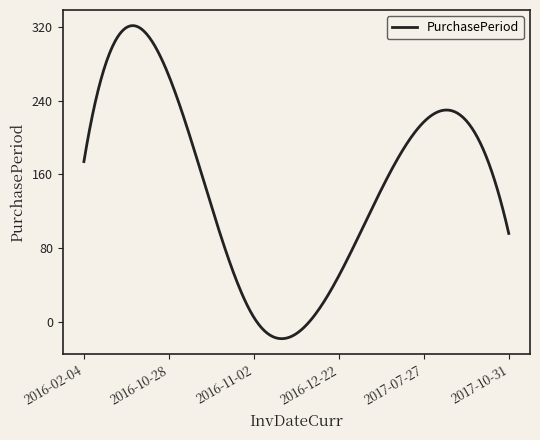

What is the greatest value displayed?

321.5